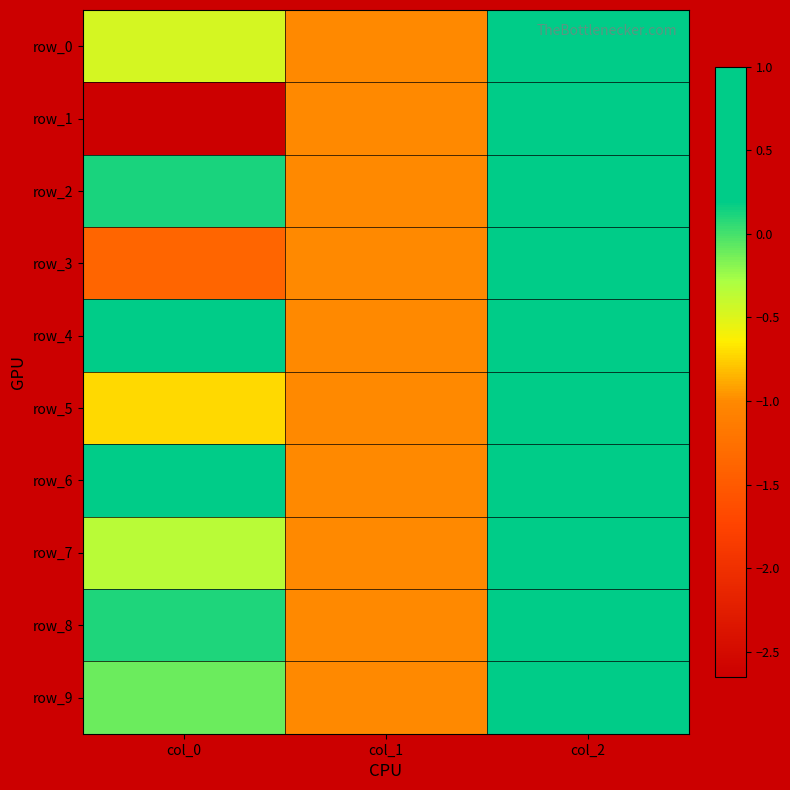

What is the sum of the row_0 values at col_0 and col_2?

0.5